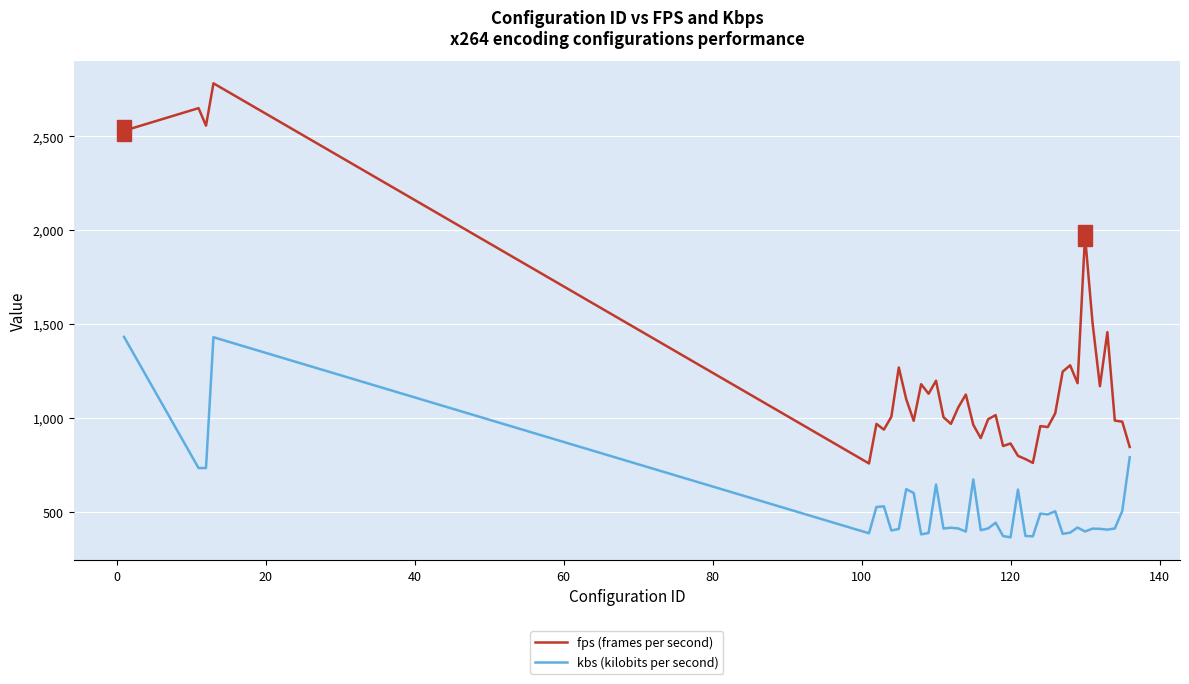

True or false: kbs (kilobits per second) and fps (frames per second) intersect in this chart.

False